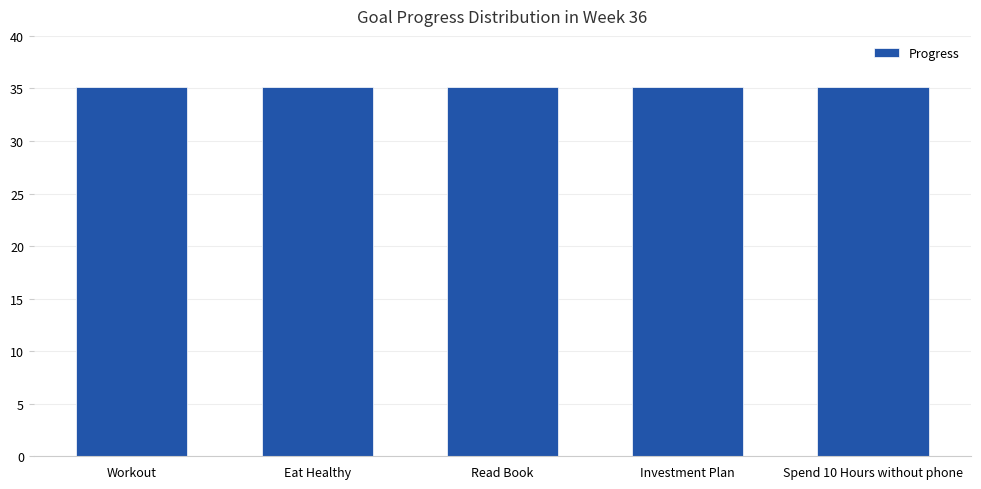

What is the label of the 4th bar from the right?

Eat Healthy